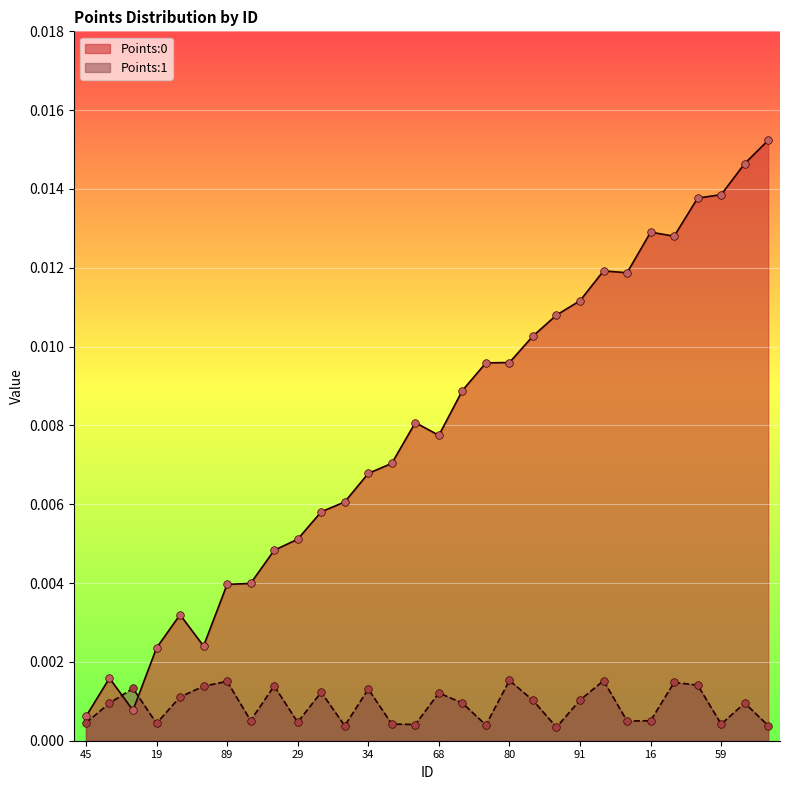

Is the value of Points:1 at 27 greater than the value of Points:0 at 75?

No